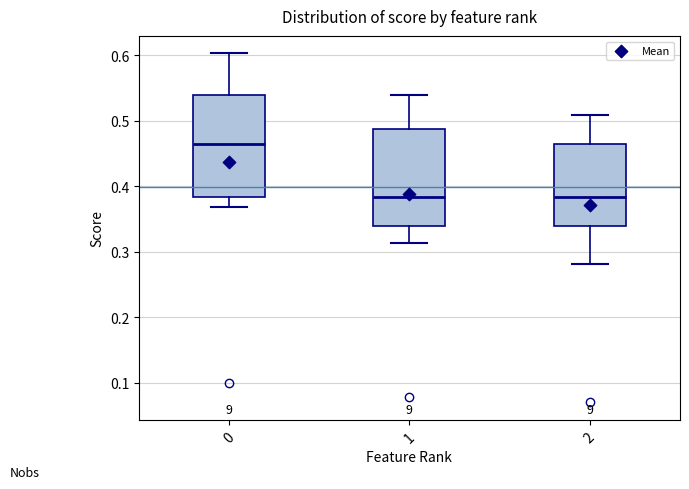

Reading left to right, transcribe this box plot: for each box, give where its median line is, the range the box spans, and where its two whiskers end, as read against the y-axis. The values are not printed on the chart, so give them approximately, as read against the axis.

0: median 0.46, box 0.38 to 0.54, whiskers 0.37 to 0.60
1: median 0.38, box 0.34 to 0.49, whiskers 0.31 to 0.54
2: median 0.38, box 0.34 to 0.46, whiskers 0.28 to 0.51